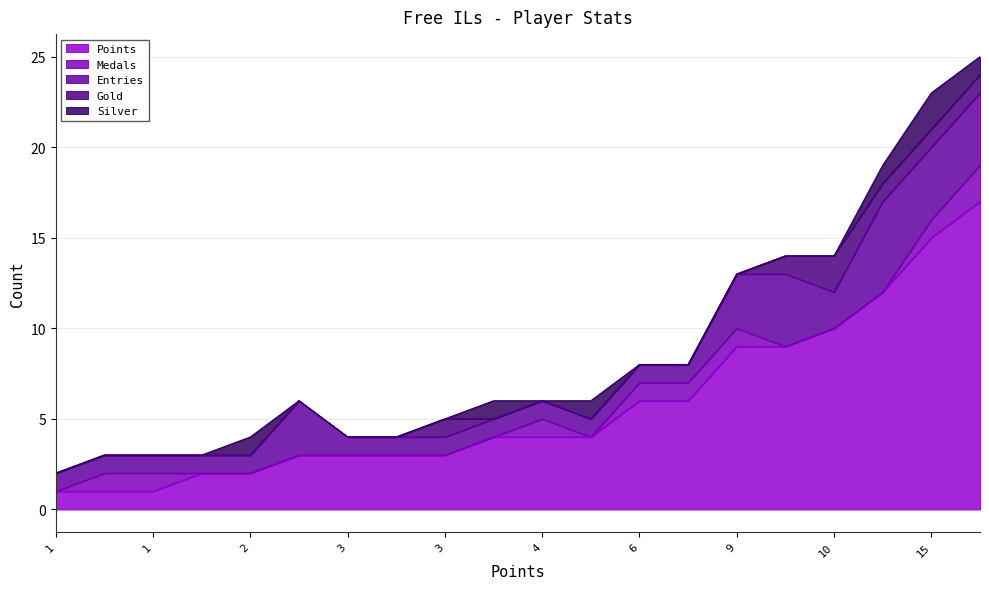

In Medals, how many points are higher than both neighbors (excluding endpoints)?

2